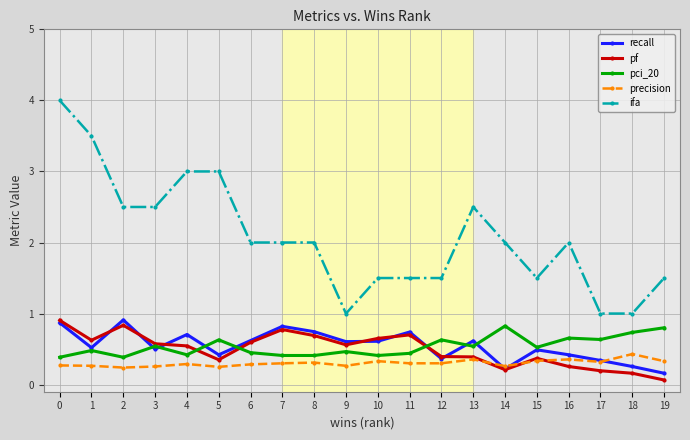

True or false: recall has more than 1 interior local peaks.

True